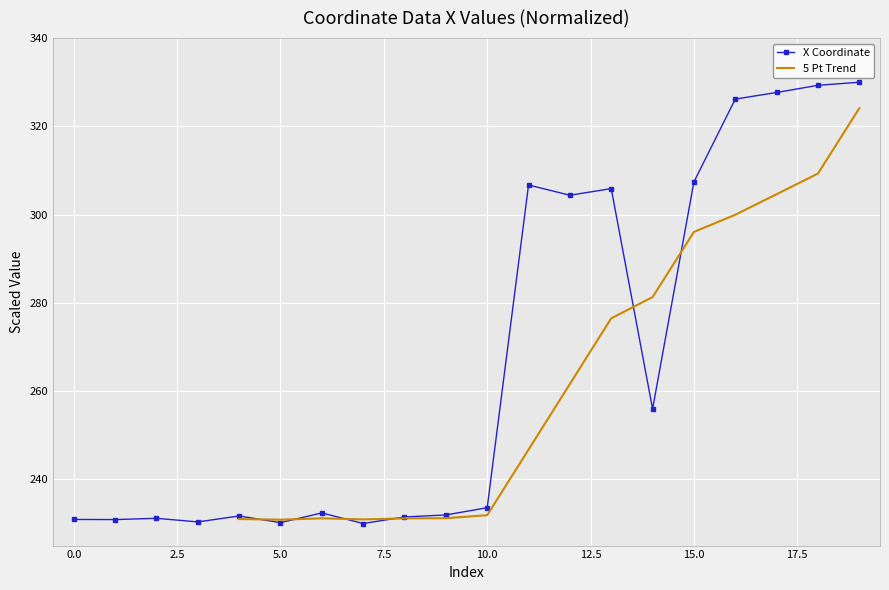

What is the sum of all values?

5338.2